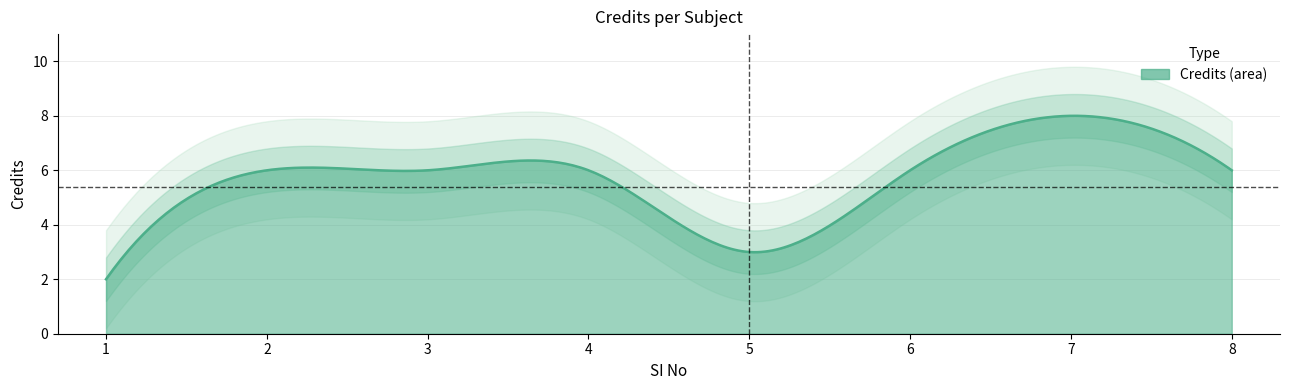

Which label corresponds to the largest value in the chart?

7